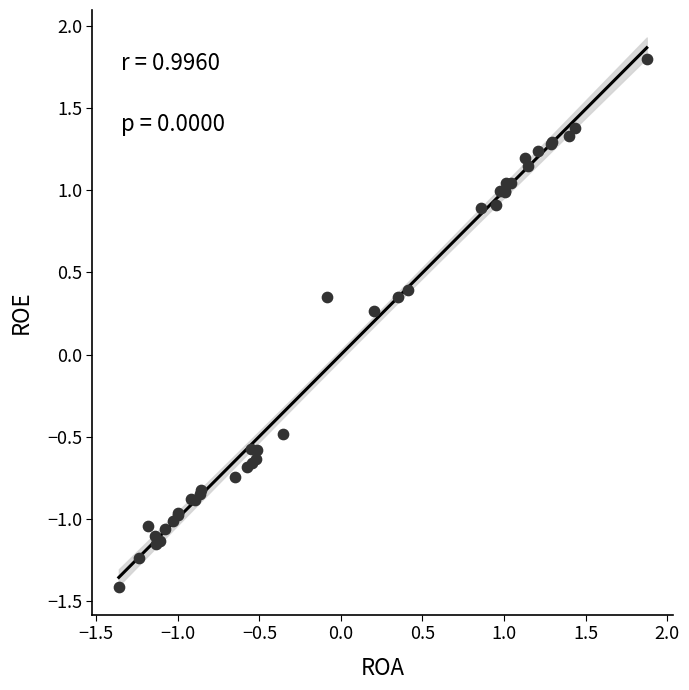

What Y value in the scatter plot is closest to 0?

0.3